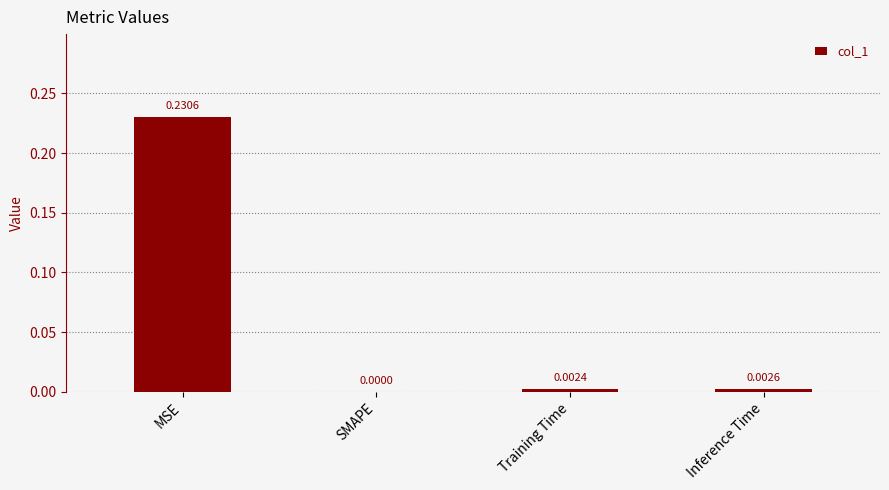

At which category does the chart reach its peak across all series?

MSE